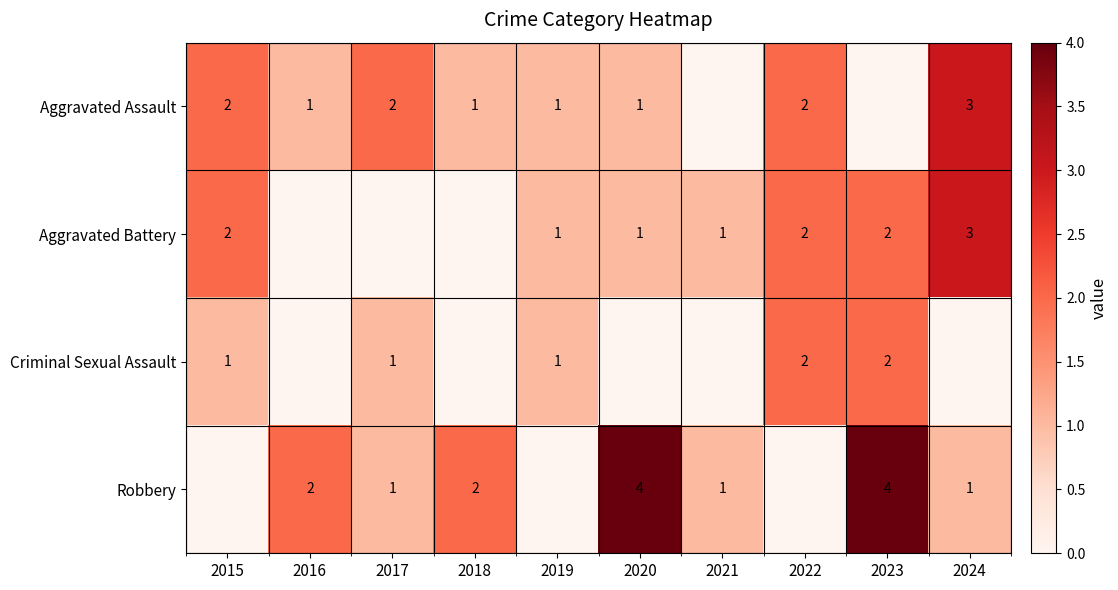

How many series are shown in this chart?

4